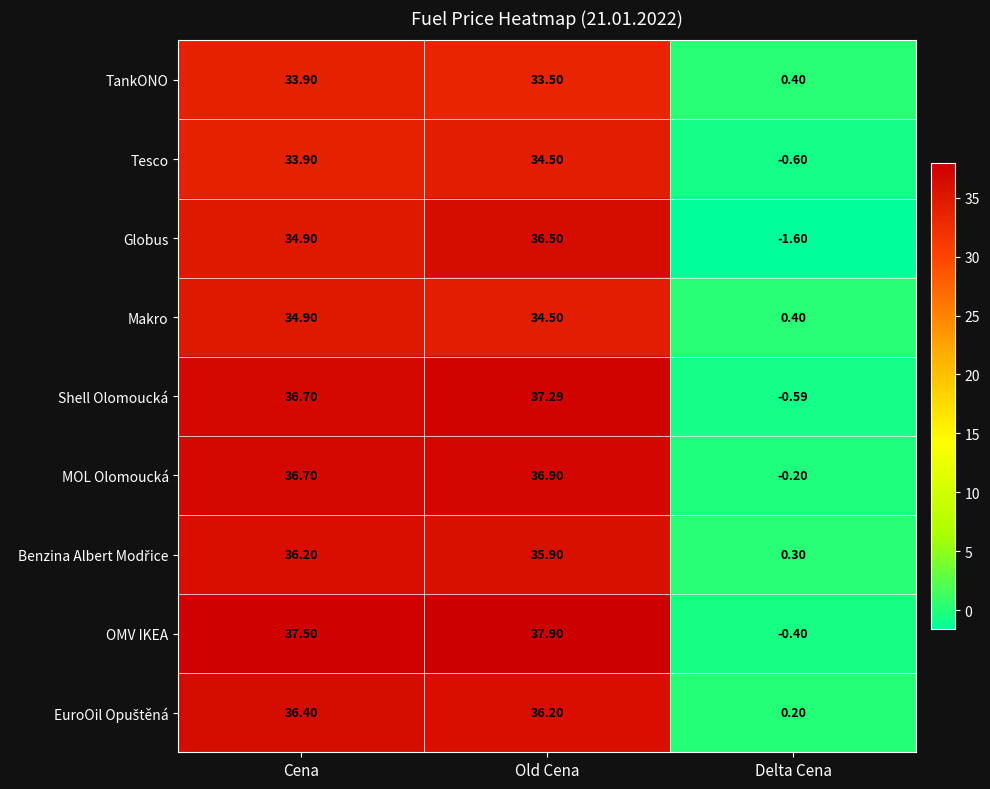

How many values in OMV IKEA are below zero?

1